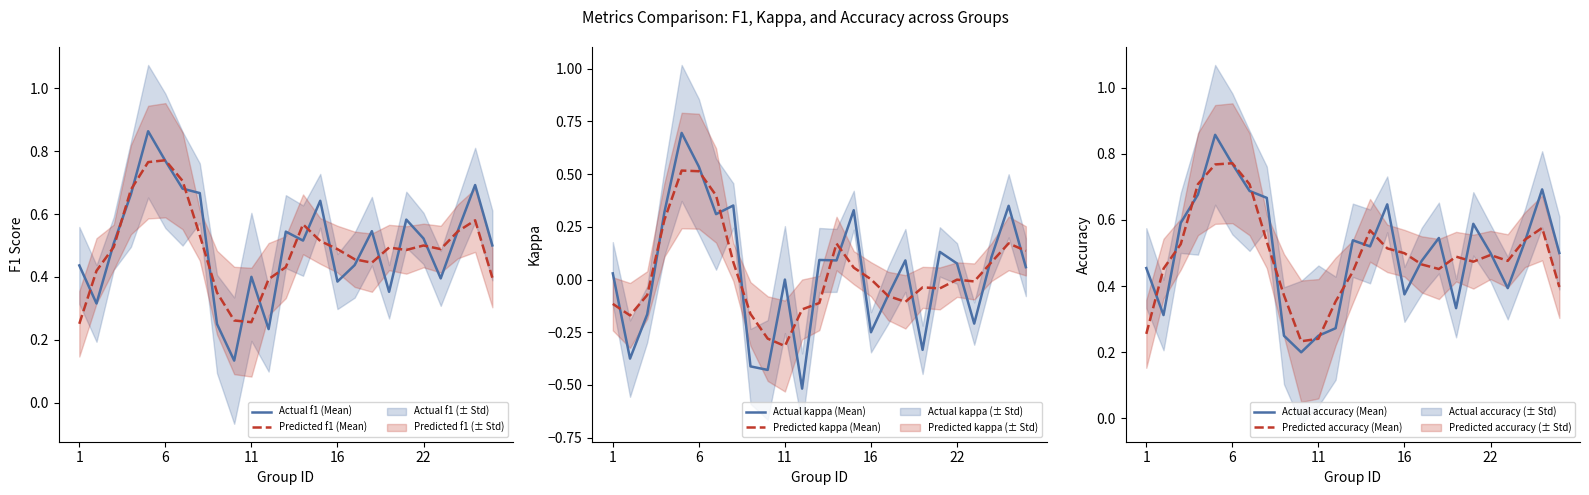

What is the lowest value of the Predicted accuracy (Mean) series?

0.2